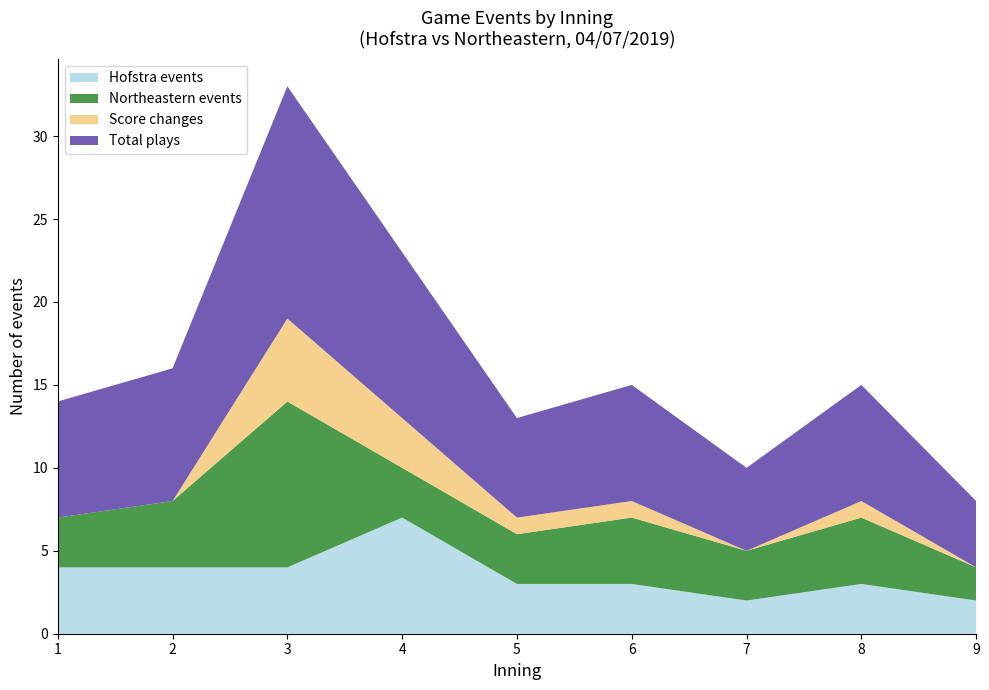

Reading left to right, what are all the values shown in this chart?

Hofstra events: 1=4	2=4	3=4	4=7	5=3	6=3	7=2	8=3	9=2
Northeastern events: 1=3	2=4	3=10	4=3	5=3	6=4	7=3	8=4	9=2
Score changes: 1=0	2=0	3=5	4=3	5=1	6=1	7=0	8=1	9=0
Total plays: 1=7	2=8	3=14	4=10	5=6	6=7	7=5	8=7	9=4